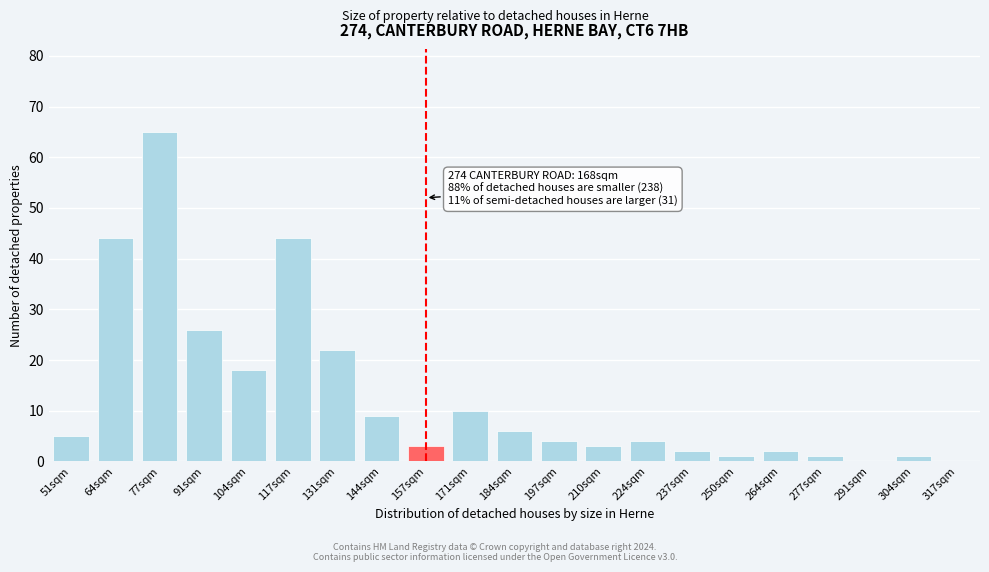

Reading left to right, list all the values displayed in this chart.

51sqm=5	64sqm=44	77sqm=65	91sqm=26	104sqm=18	117sqm=44	131sqm=22	144sqm=9	157sqm=3	171sqm=10	184sqm=6	197sqm=4	210sqm=3	224sqm=4	237sqm=2	250sqm=1	264sqm=2	277sqm=1	291sqm=0	304sqm=1	317sqm=0